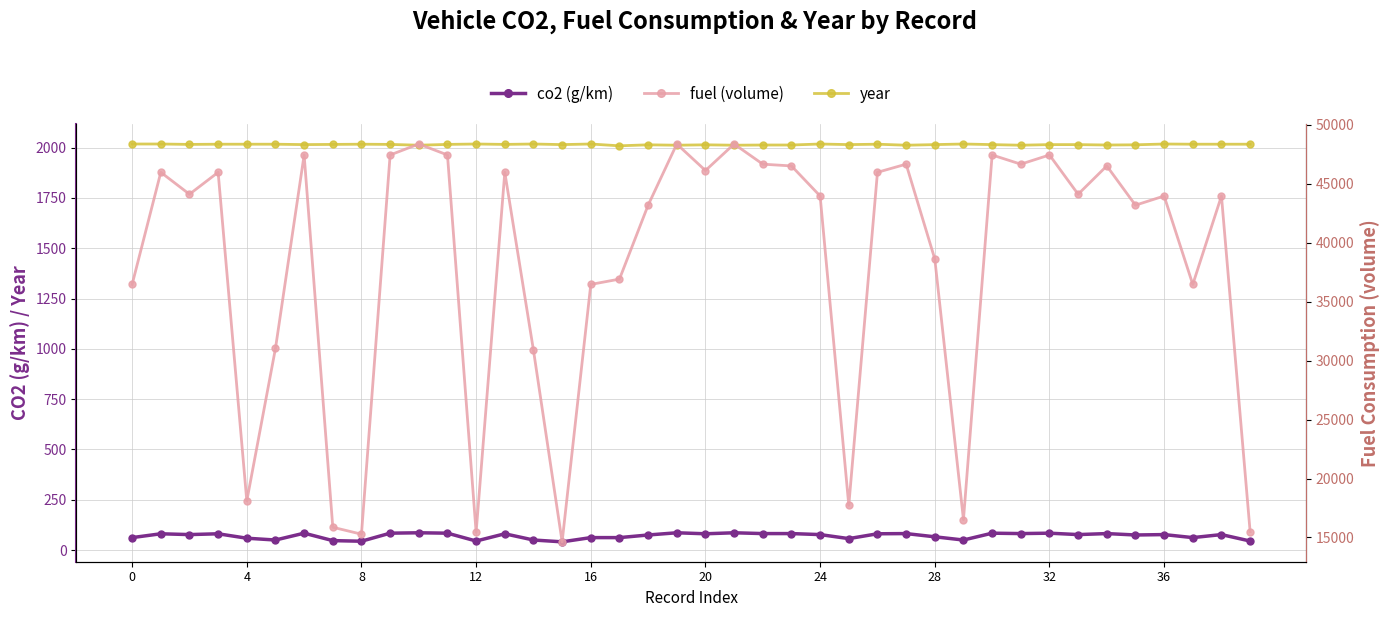

At which label does co2 (g/km) reach its minimum?

15